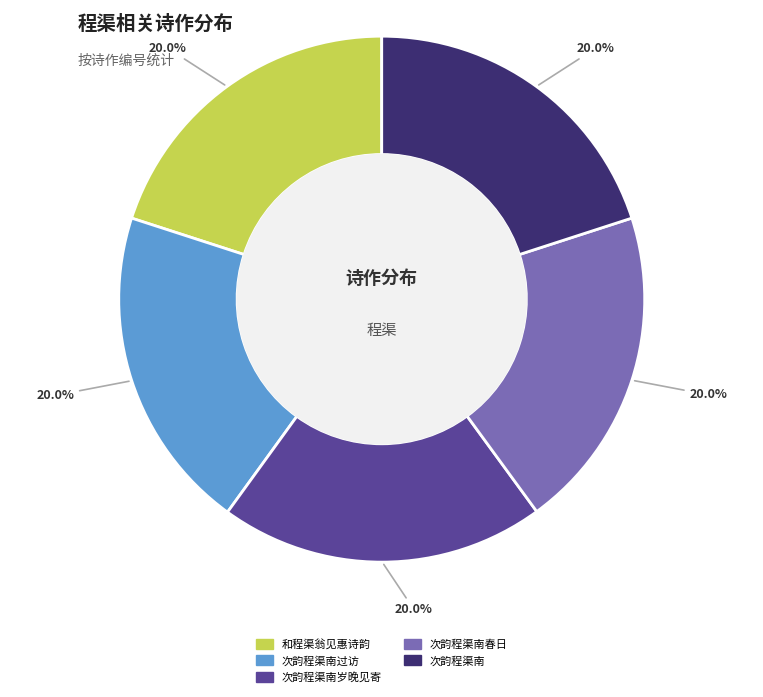

Is there a majority slice in this chart?

No